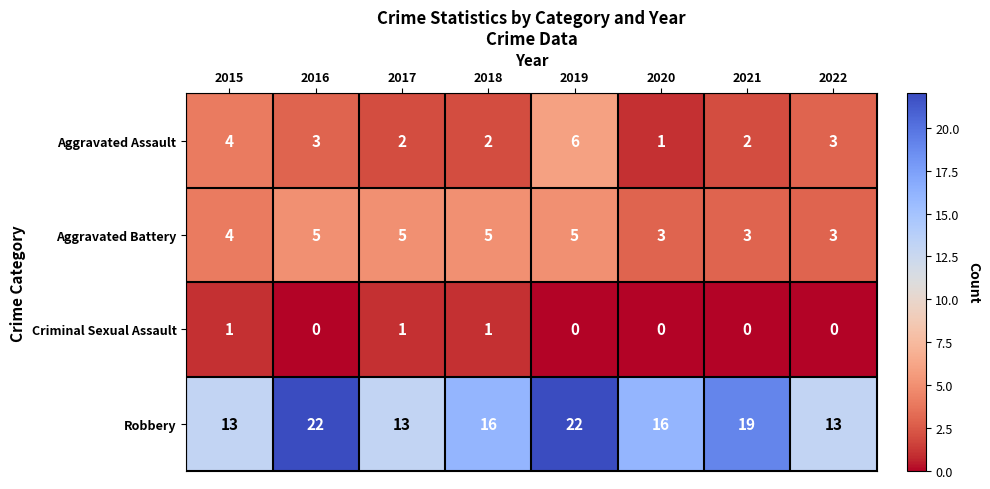

At 2018, list the series in order from largest to smallest.

Robbery, Aggravated Battery, Aggravated Assault, Criminal Sexual Assault